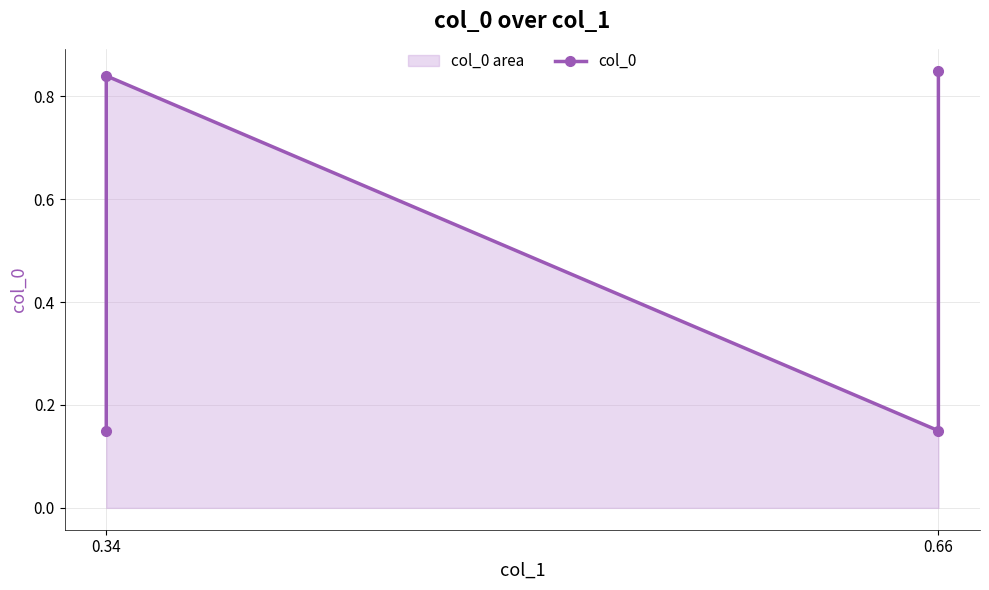

Rank the categories by value from lowest to highest.

0.34, 0.66, 0.34, 0.66